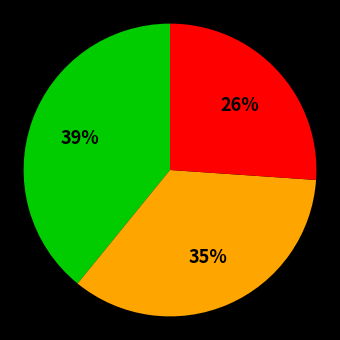

Does any single category account for the majority?

No